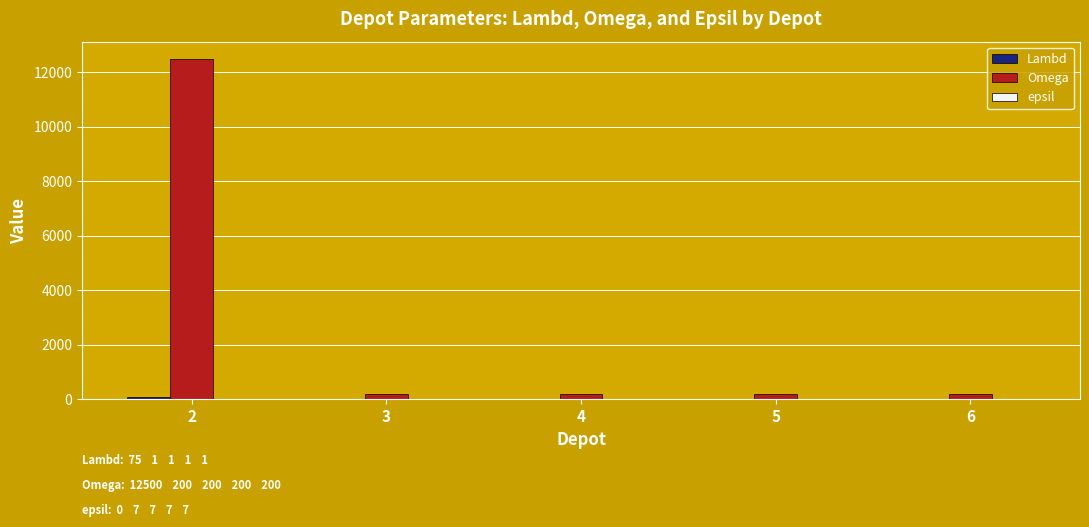

Which series has the largest range (max minus min)?

Omega